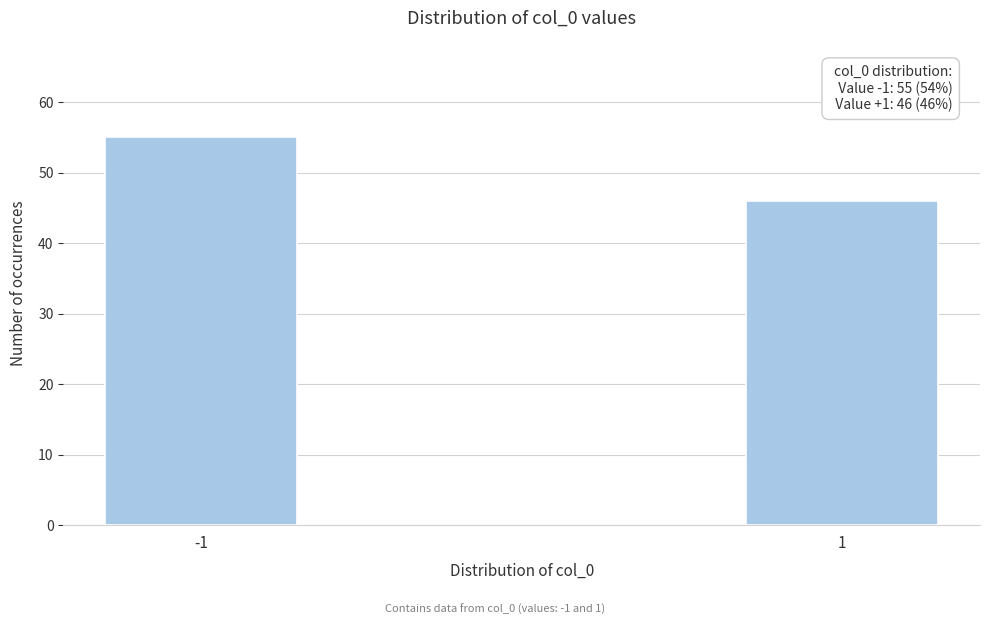

Reading left to right, transcribe all the data shown in this chart.

-1=55	1=46